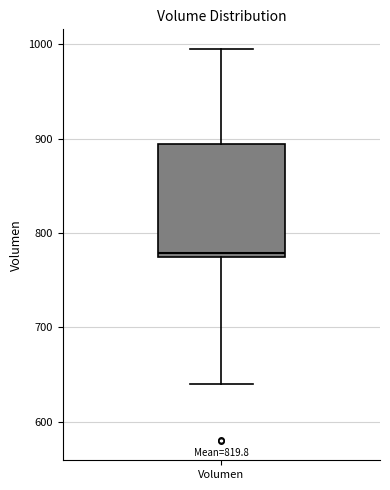

Read this box plot against the y-axis: the position of the median line, the range covered by the box, and the ends of both whiskers. The values are not printed on the chart, so give them approximately, as read against the axis.

median 780, box 770 to 890, whiskers 640 to 1000